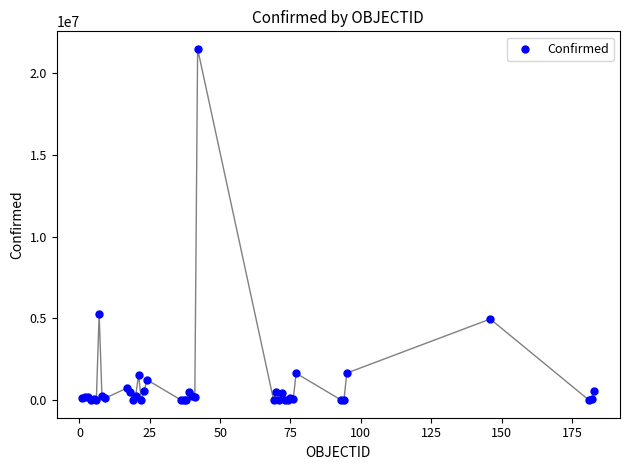

What Y value in the scatter plot is closest to 10740577?

5259738